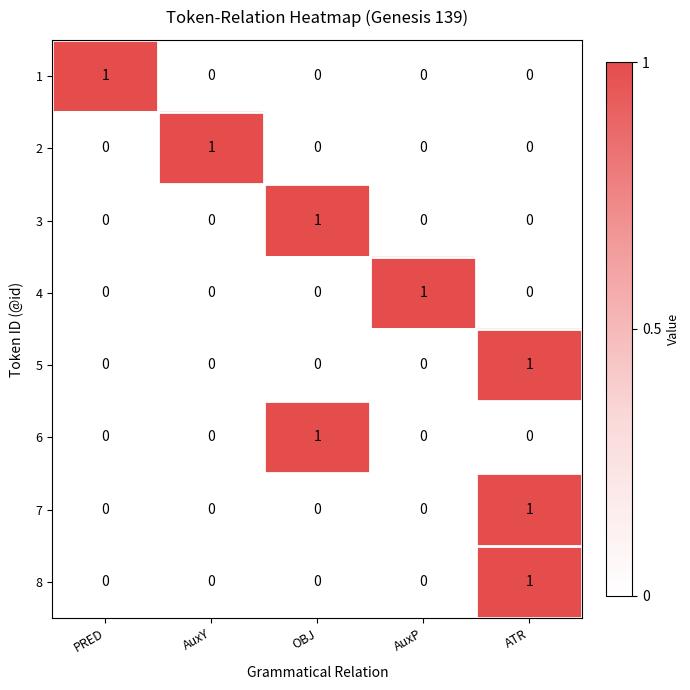

Count the 8 values in the range 0 to 1.

5